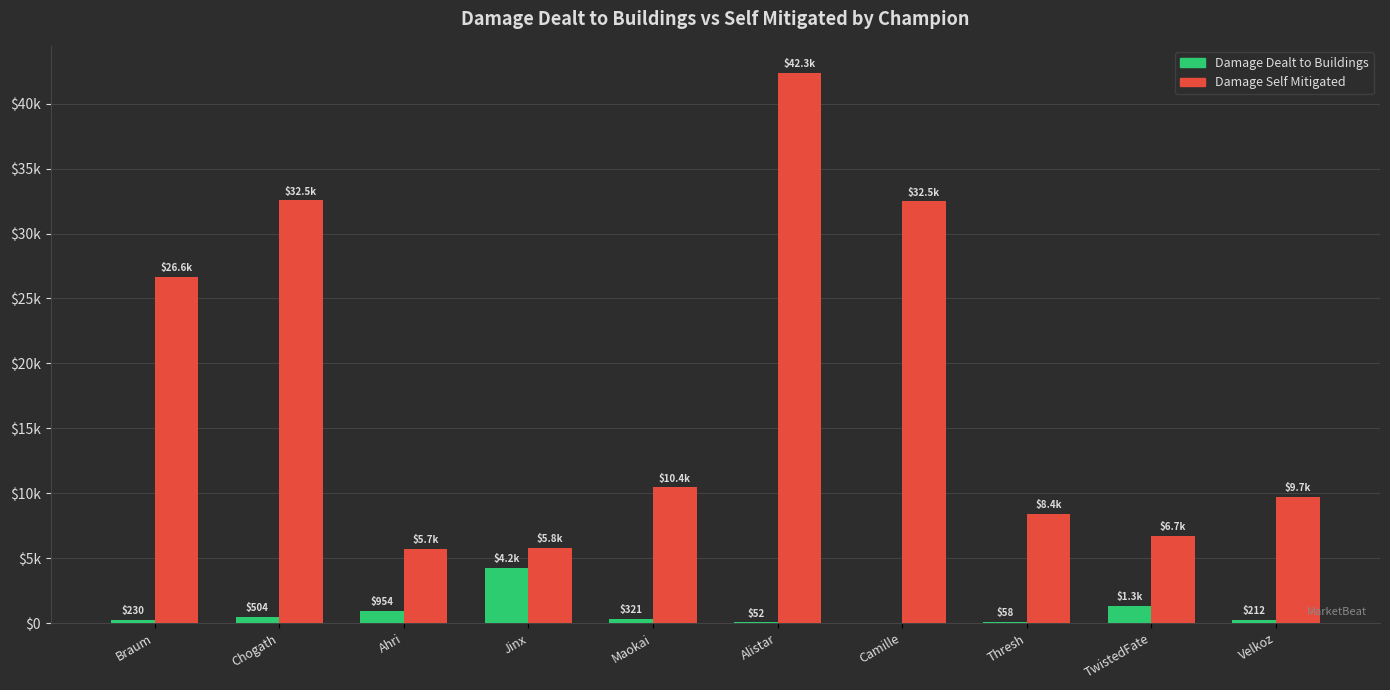

What are all the series names shown in the legend?

Damage Dealt to Buildings, Damage Self Mitigated